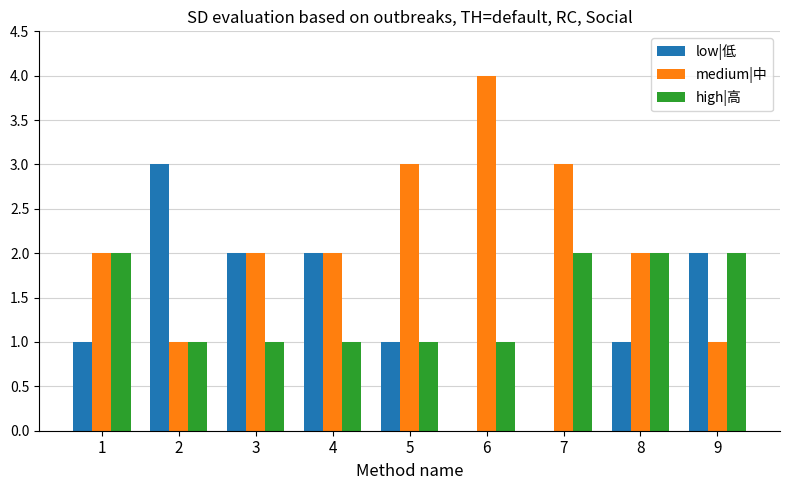

What is the average value of the low|低 series?

1